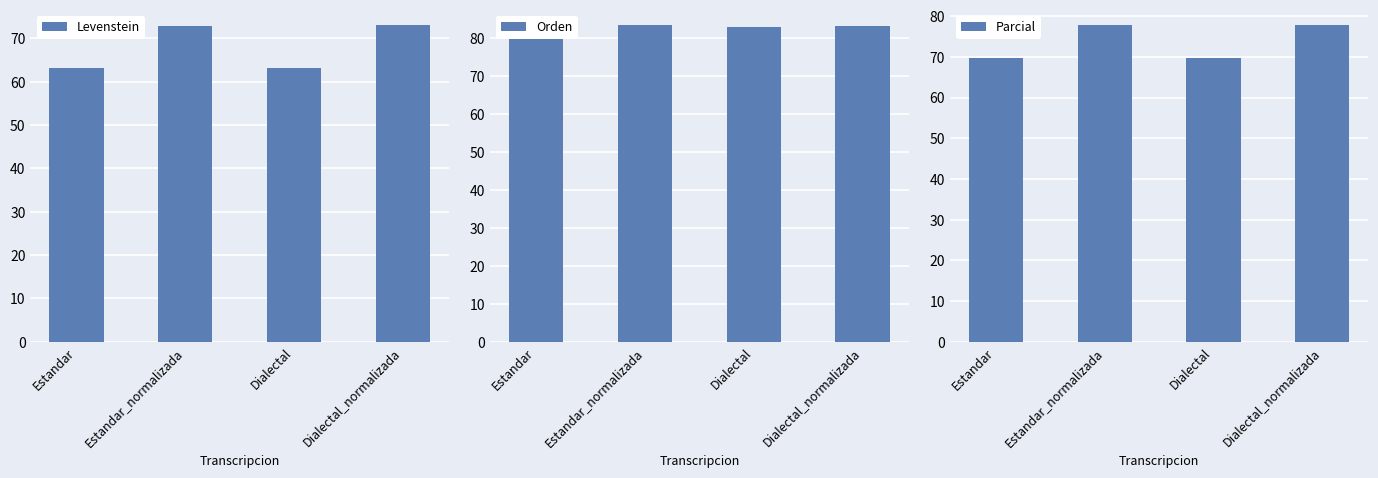

True or false: Parcial has a value of 77.7 at Dialectal_normalizada.

True